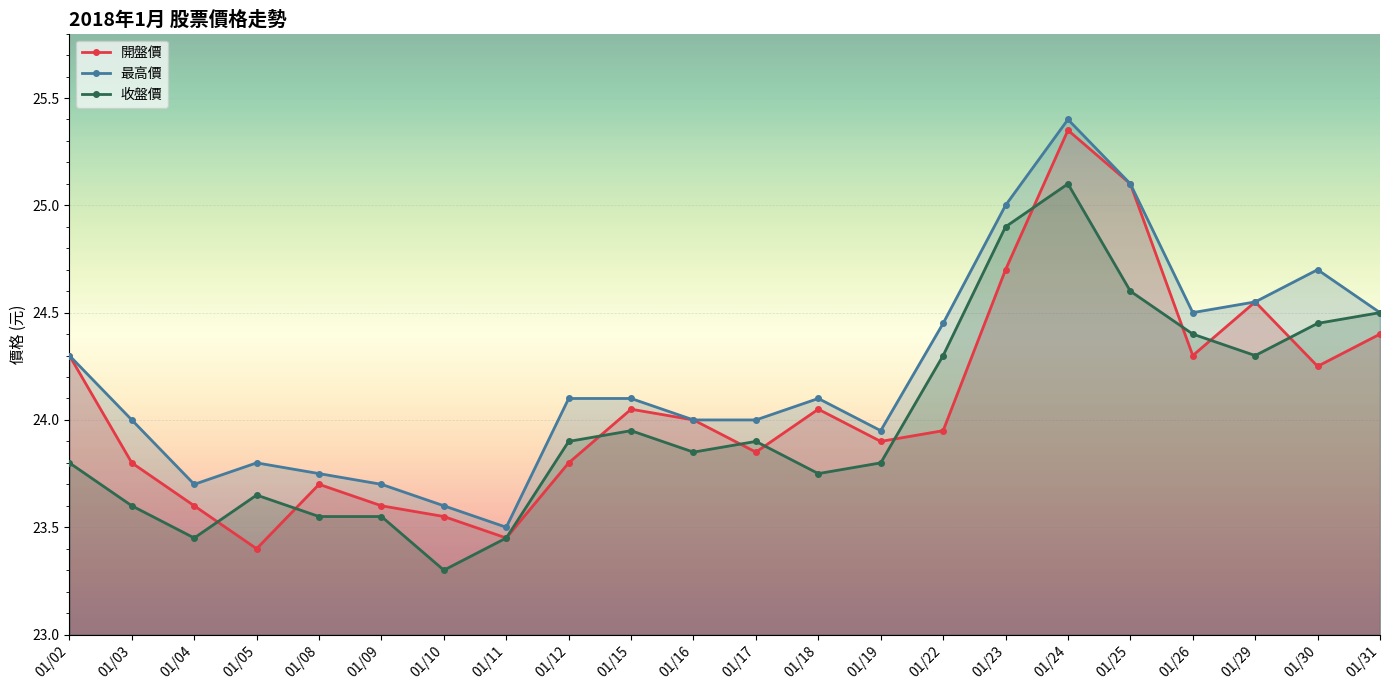

Does the chart display data point markers on the line(s)?

Yes